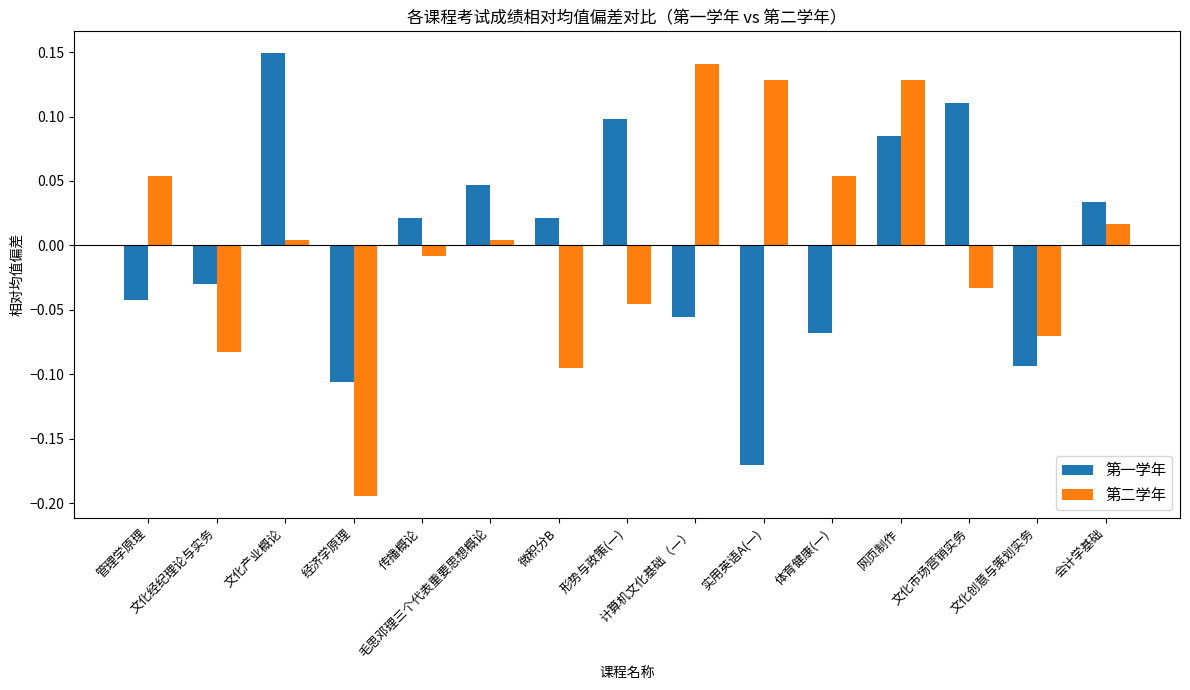

What position from the right is 经济学原理?

12